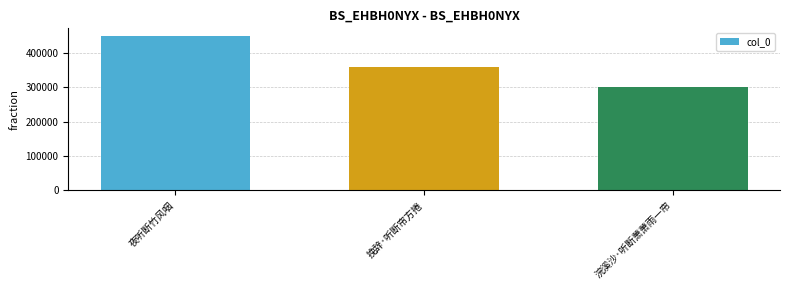

What is the difference between the maximum and minimum values?

149354